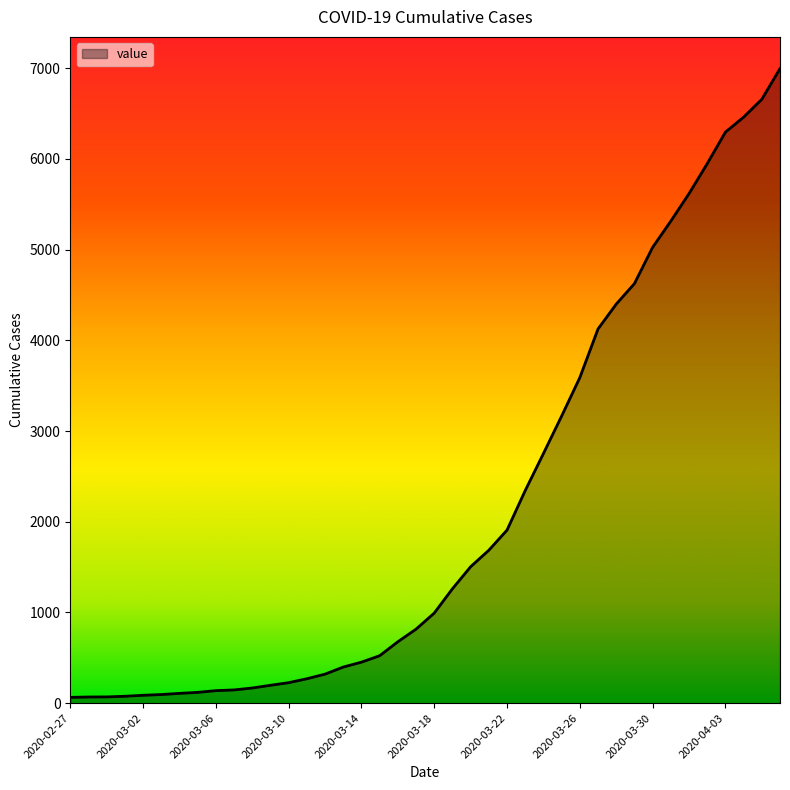

What is the difference between the maximum and minimum values?

6931